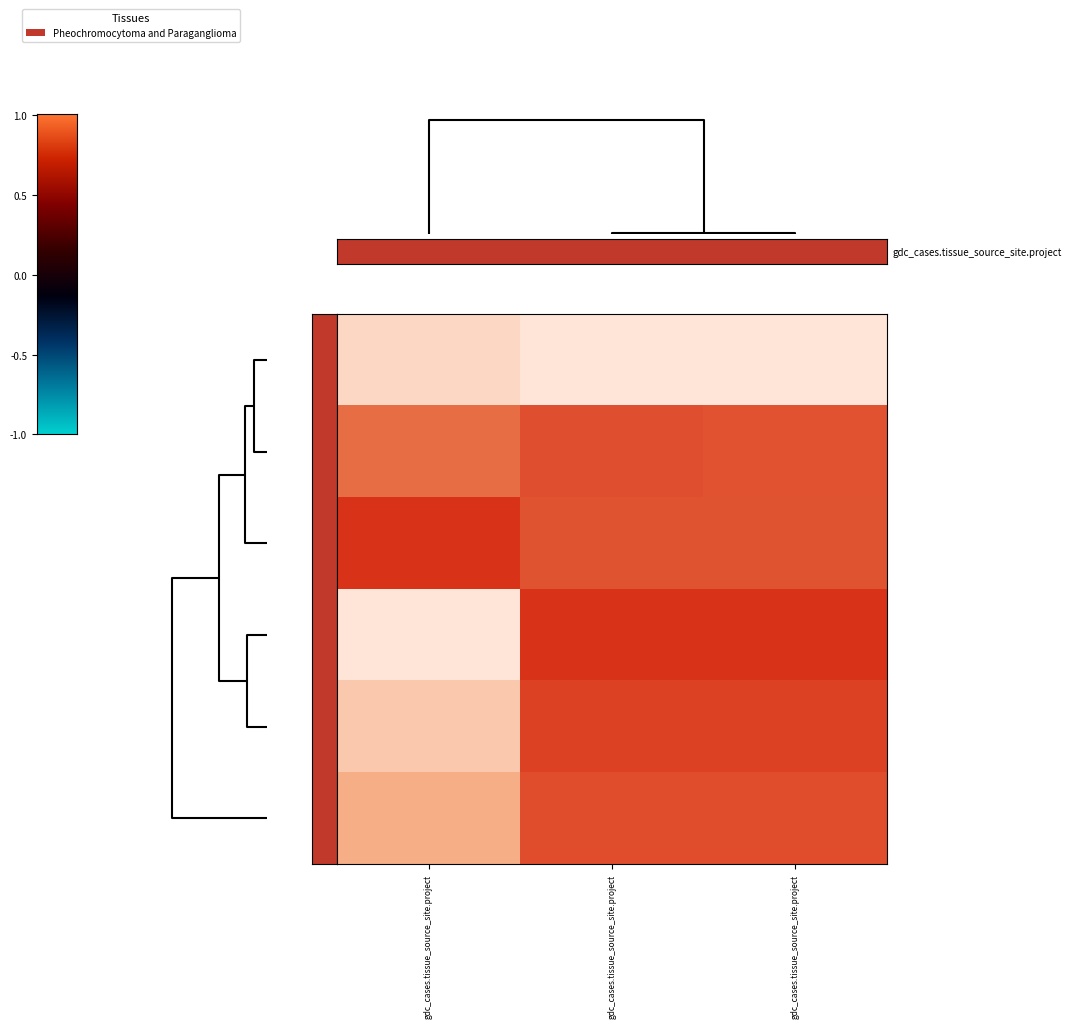

How many data points does each series have?

3